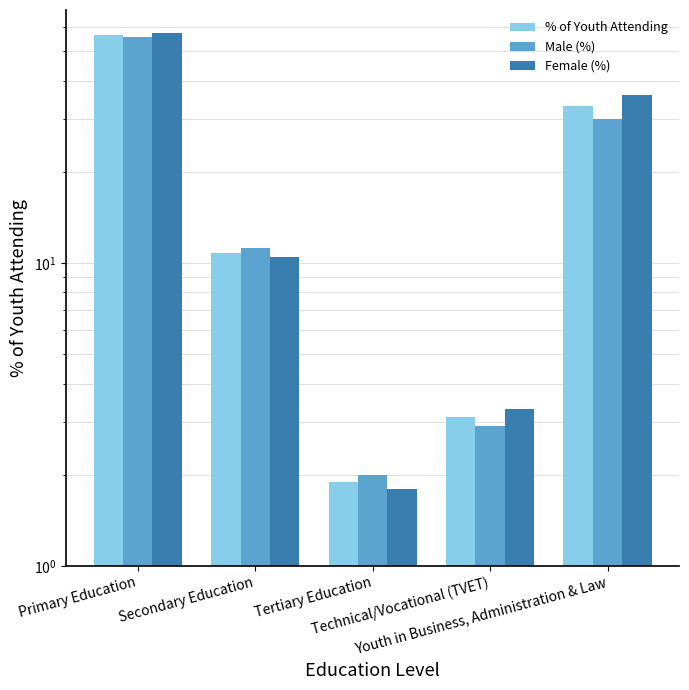

At Technical/Vocational (TVET), list the series in order from largest to smallest.

Female (%), % of Youth Attending, Male (%)